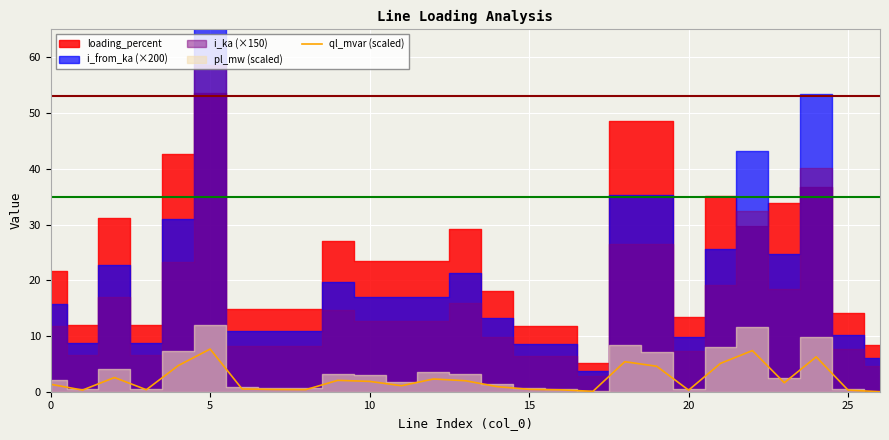

What is the label of the 15th point from the left?

14